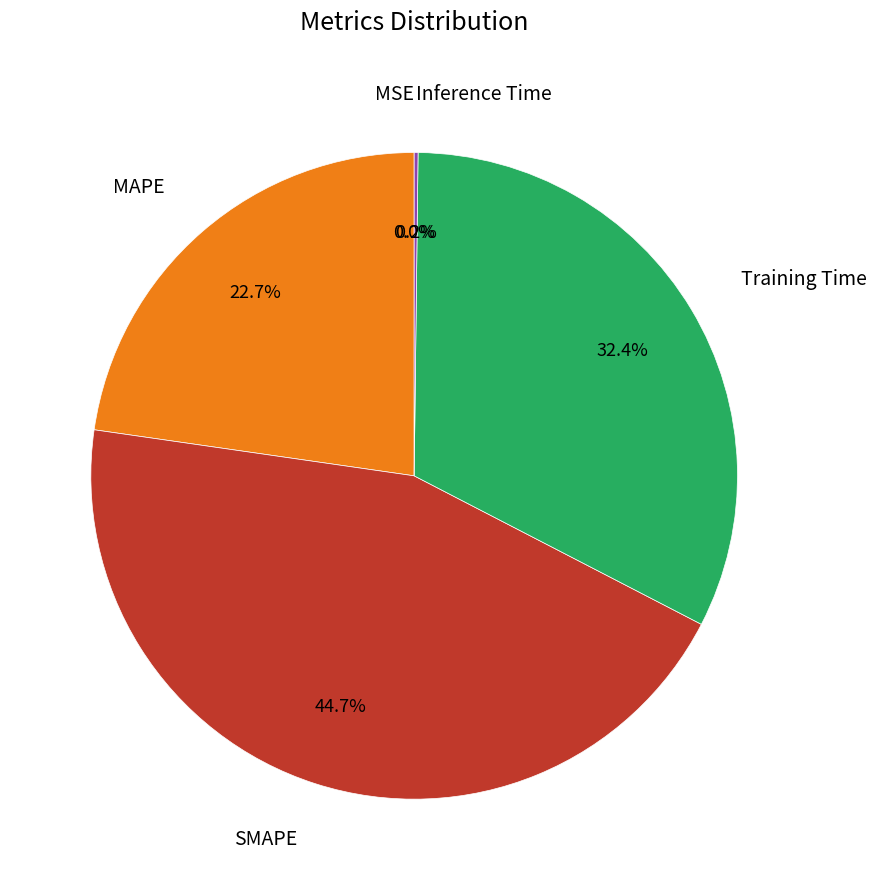

Is there a majority slice in this chart?

No